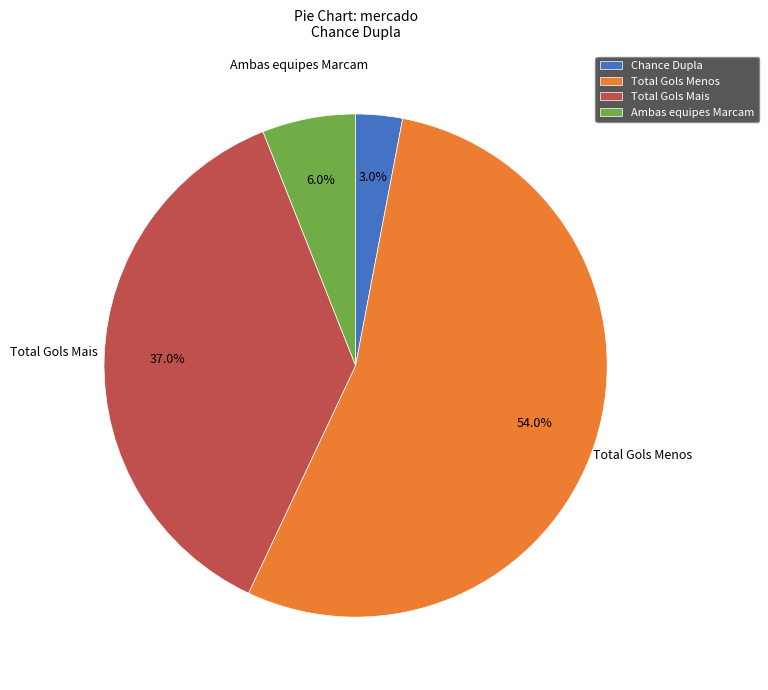

Count the number of slices in the pie.

4